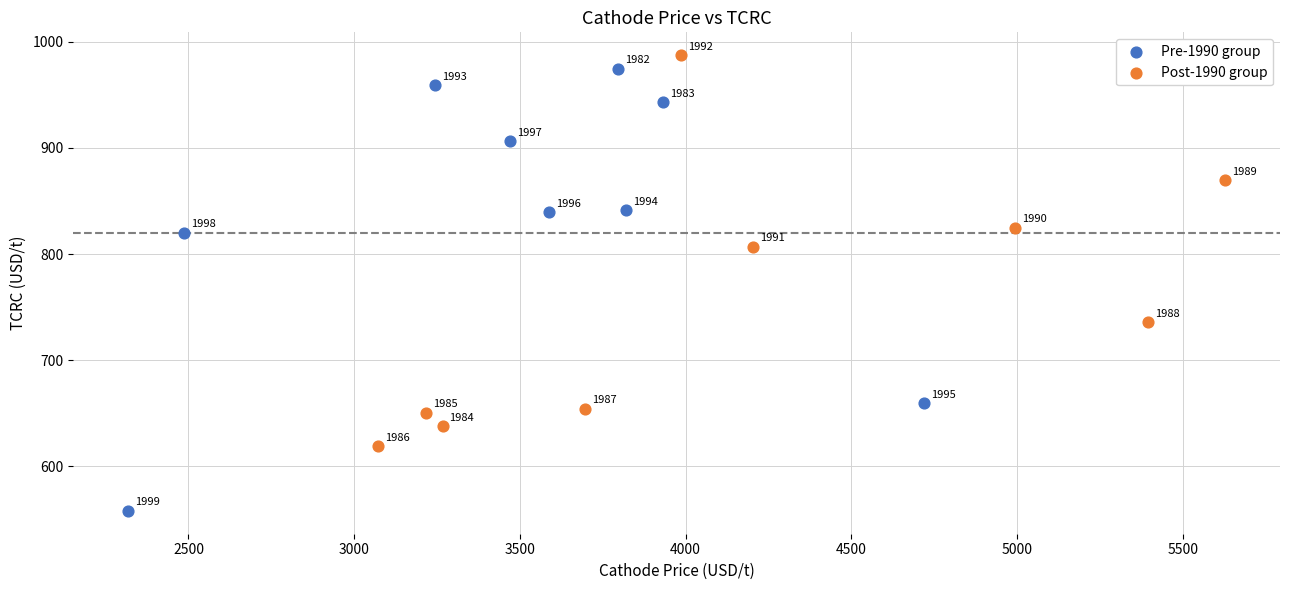

What are all the series names shown in the legend?

Pre-1990 group, Post-1990 group